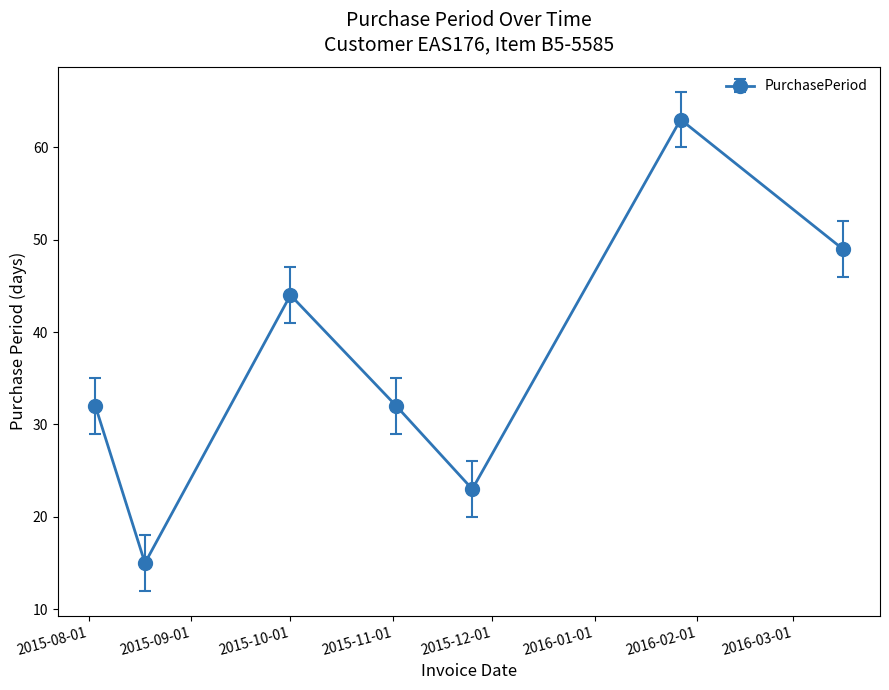

What is the minimum value shown in the chart?

15